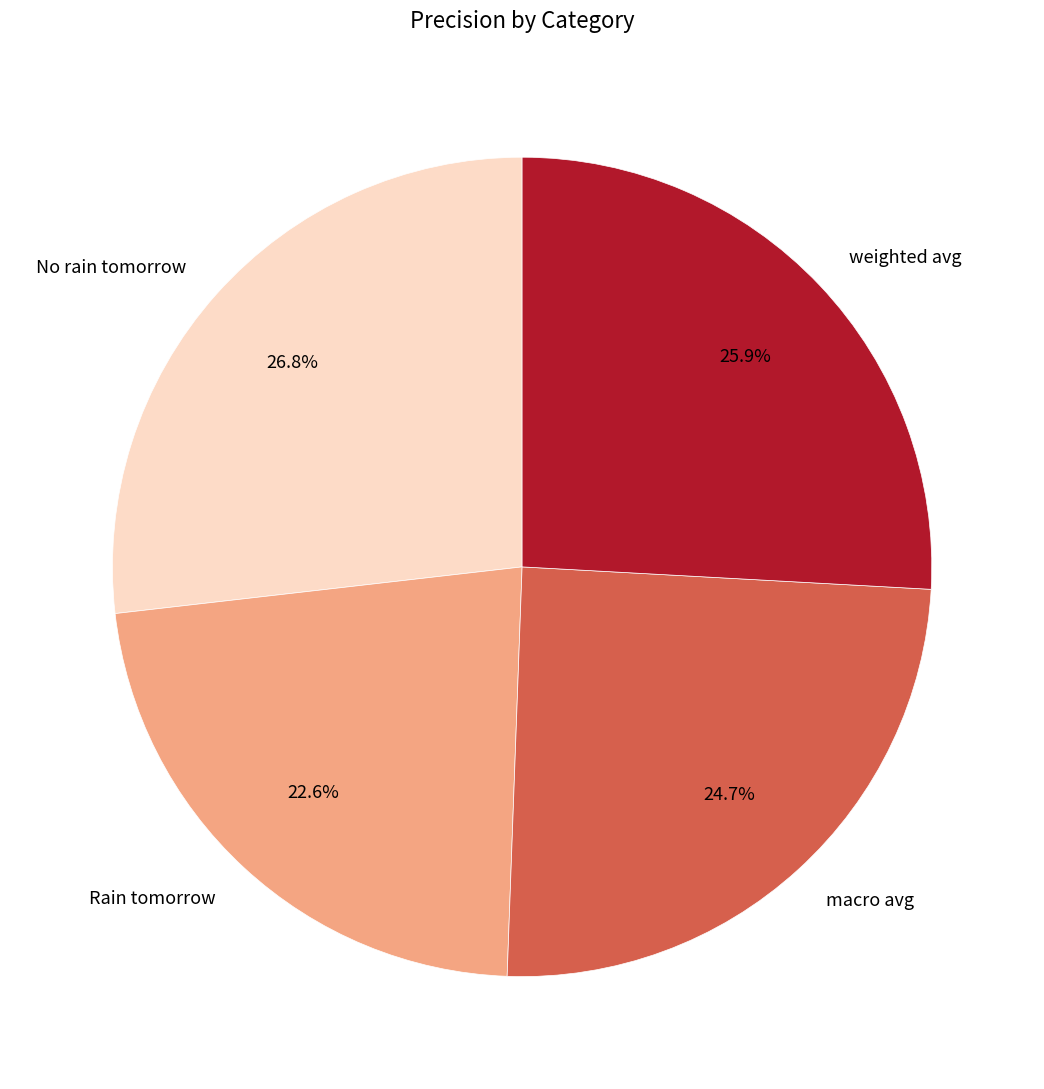

Do macro avg and Rain tomorrow together represent more than half of the pie?

No